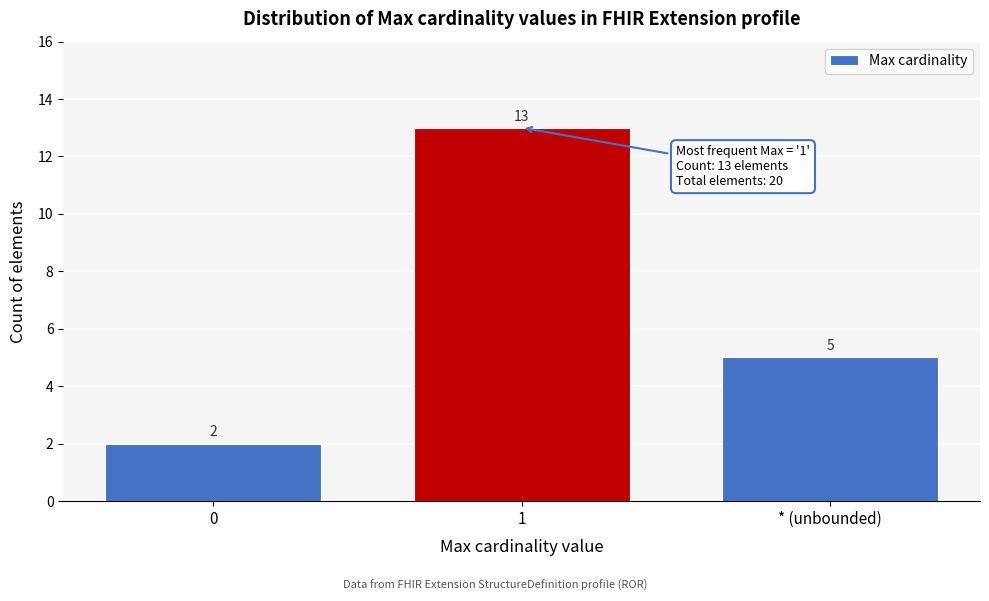

Reading left to right, extract all data points from this chart.

0=2	1=13	* (unbounded)=5